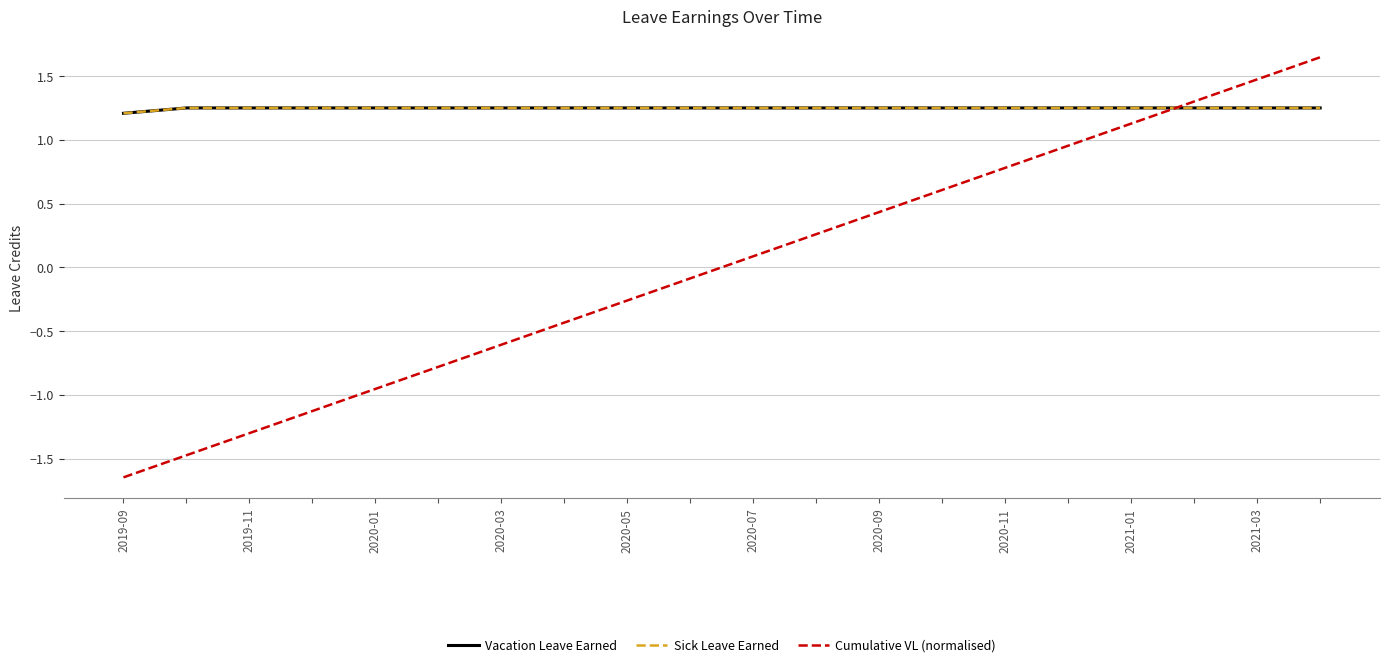

Is this an area chart (filled region under the line)?

No